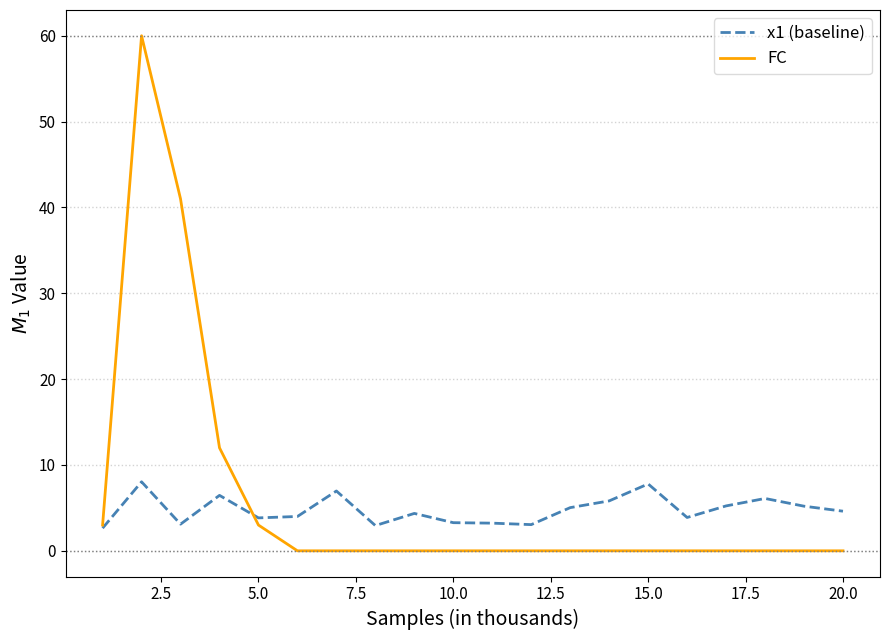

What is the minimum value for x1 (baseline)?

2.6